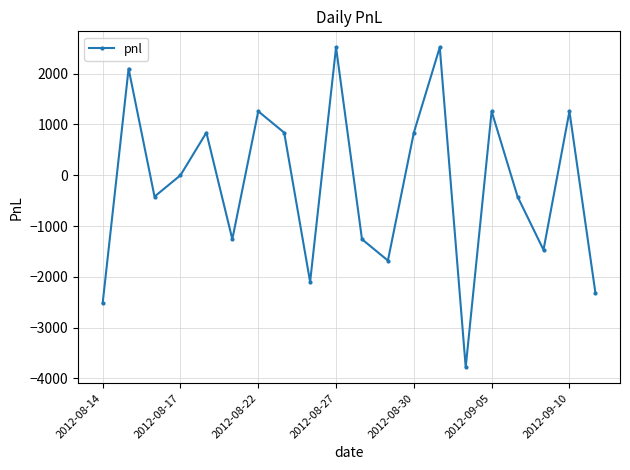

Count the number of data series in this chart.

1